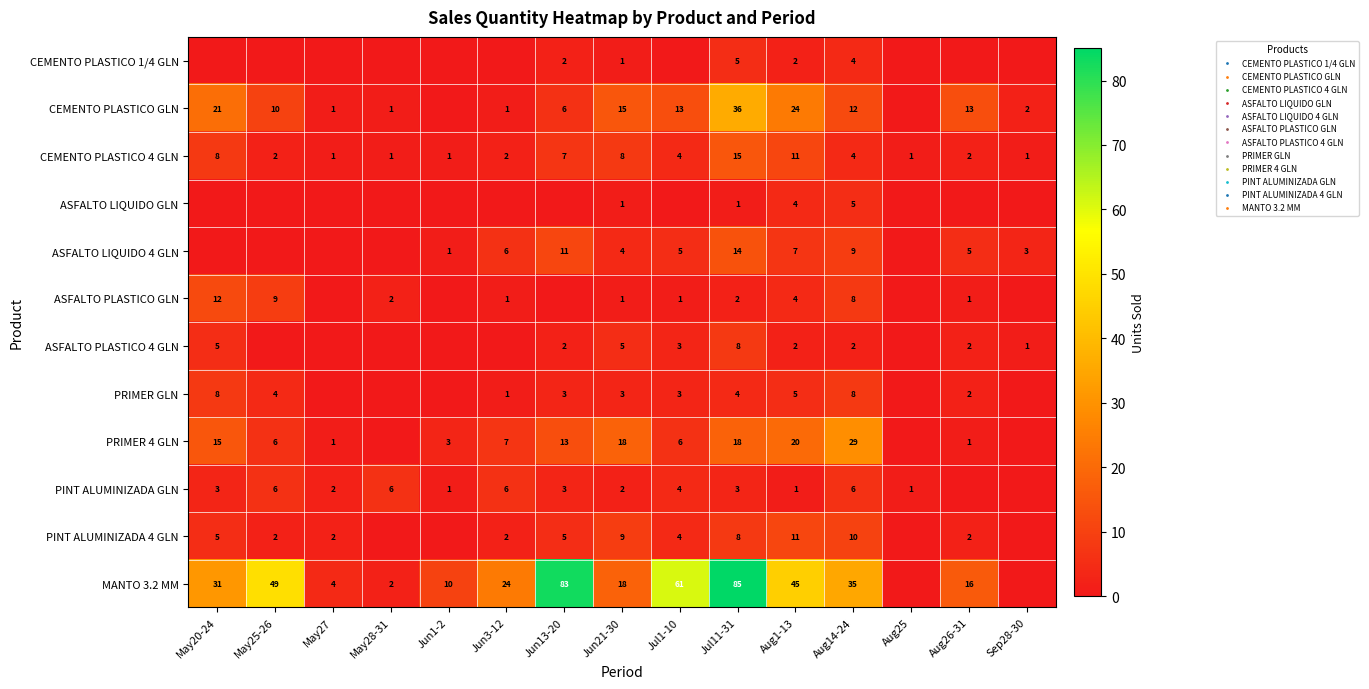

What is the average value of the CEMENTO PLASTICO 4 GLN series?

5